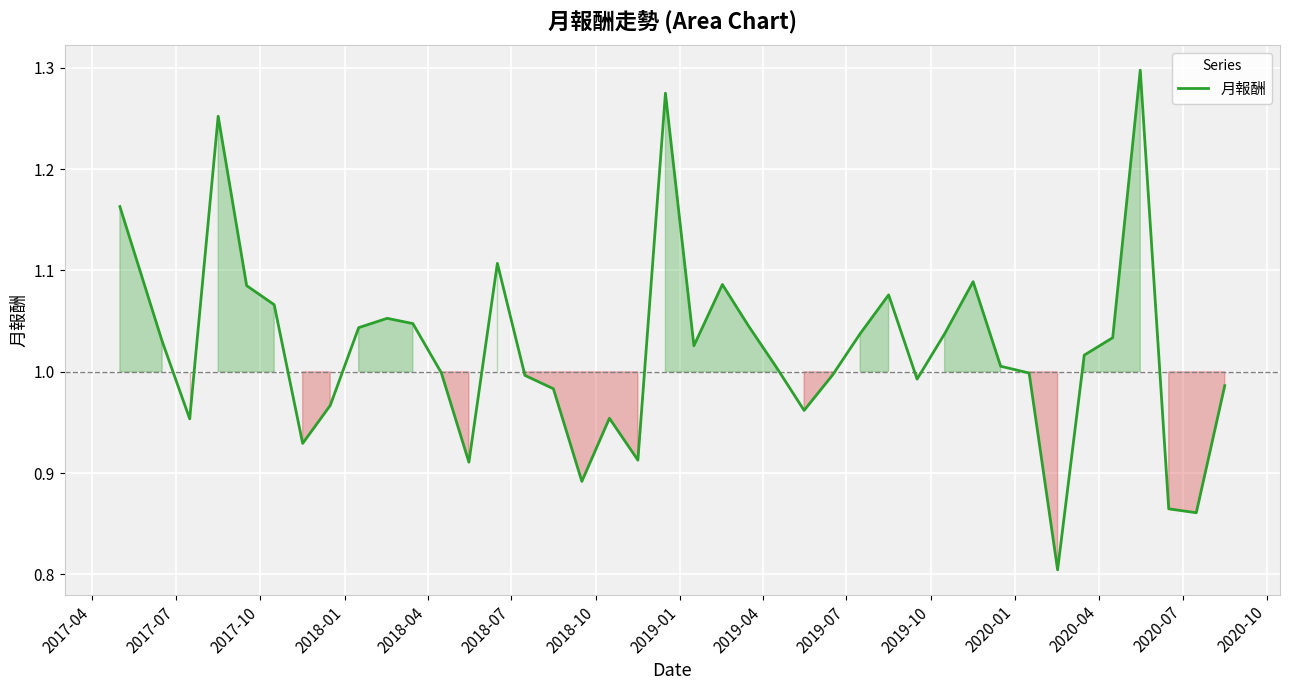

What is the smallest value displayed?

0.8